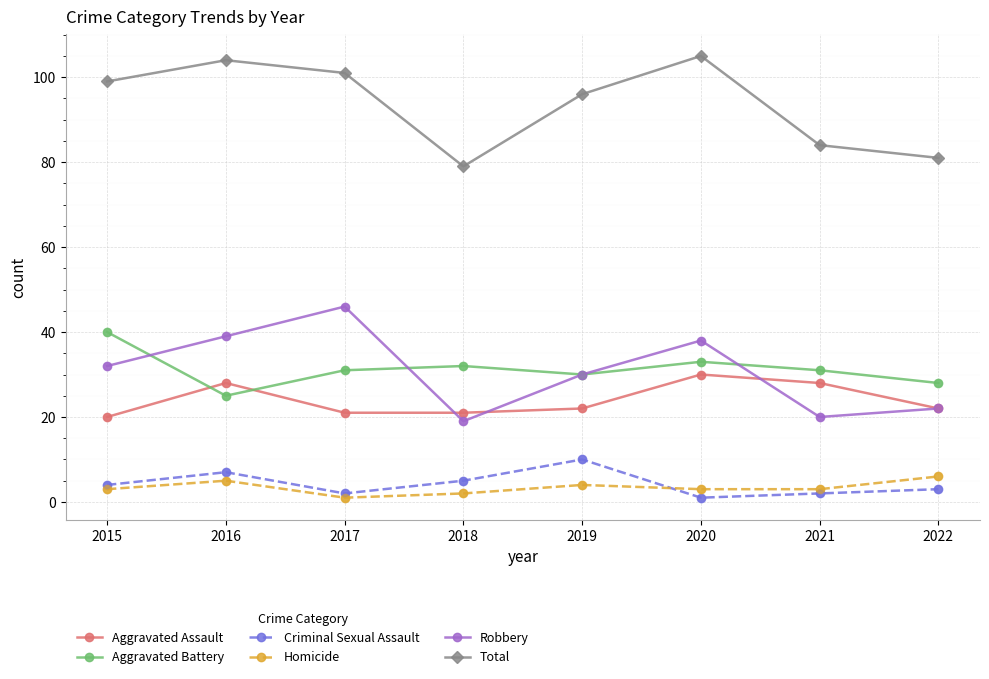

Which series has the largest total across all categories?

Total